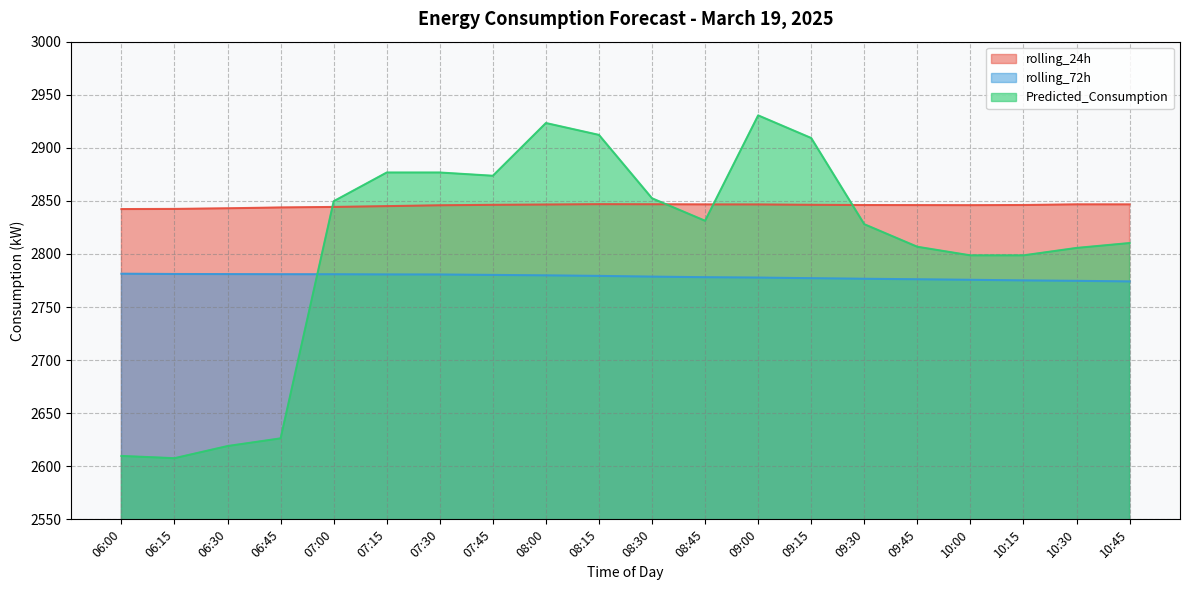

Reading right to left, extract all data points from this chart.

rolling_24h: 2846.7	2846.7	2846.1	2846.0	2846.0	2846.1	2846.3	2846.6	2846.7	2846.8	2846.9	2846.6	2846.3	2845.9	2845.1	2844.3	2843.8	2843.0	2842.4	2842.3
rolling_72h: 2774.1	2774.7	2775.1	2775.7	2776.2	2776.6	2777.2	2777.8	2778.1	2778.7	2779.3	2779.8	2780.3	2780.7	2780.7	2780.9	2780.9	2781.0	2781.1	2781.4
Predicted_Consumption: 2810.3	2805.7	2798.7	2798.7	2806.8	2828.0	2909.2	2930.6	2831.3	2852.4	2912.2	2923.3	2873.7	2876.7	2876.7	2849.7	2626.3	2619.0	2607.6	2609.7